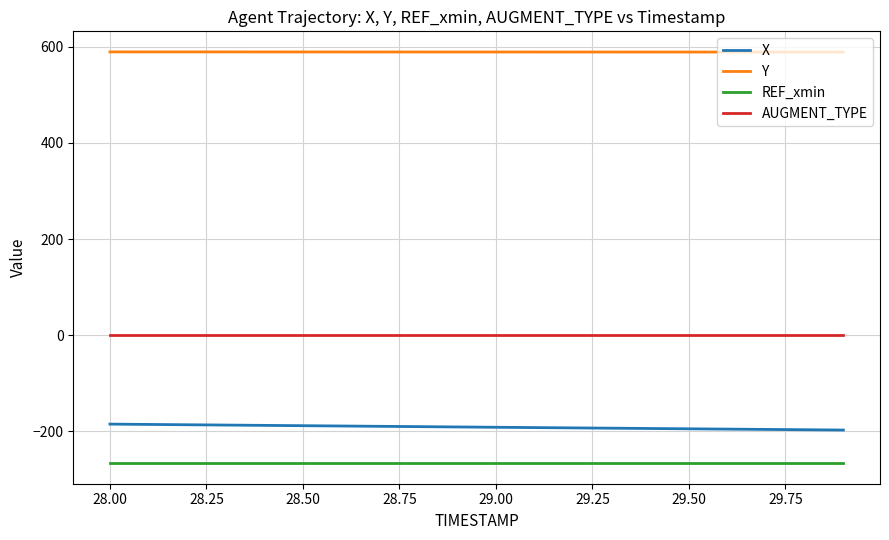

What is the maximum value for REF_xmin?

-266.2